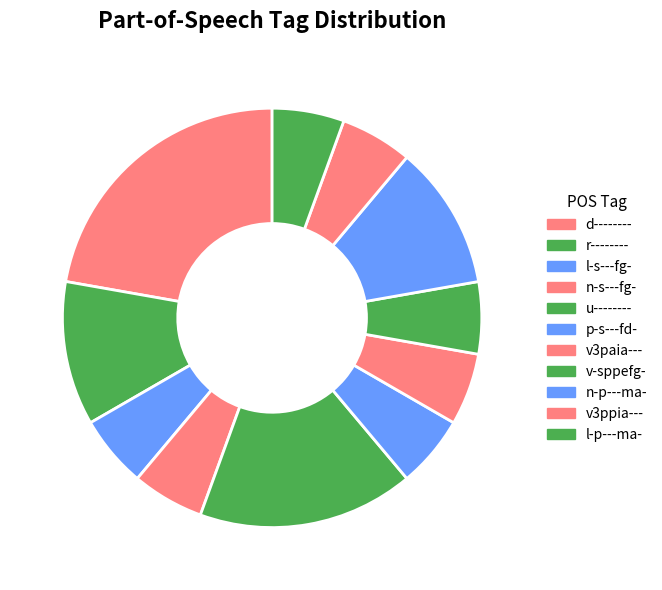

How much of the chart is everything except d--------?

77.8%